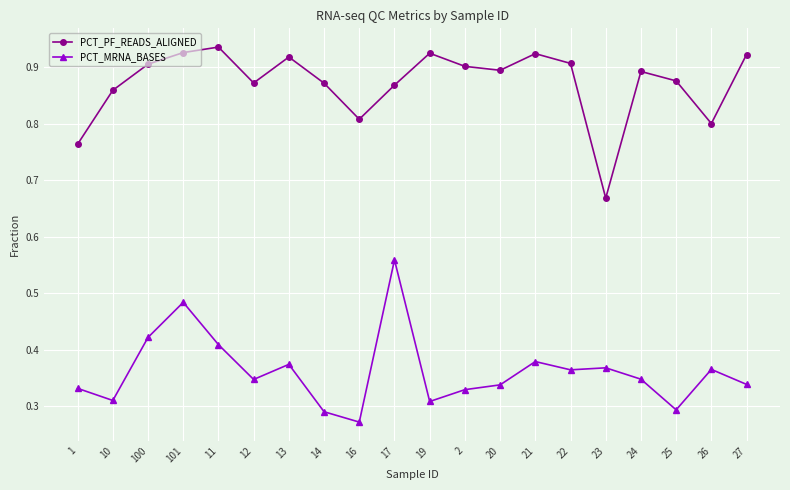

Which category has the lowest value in the PCT_PF_READS_ALIGNED series?

23